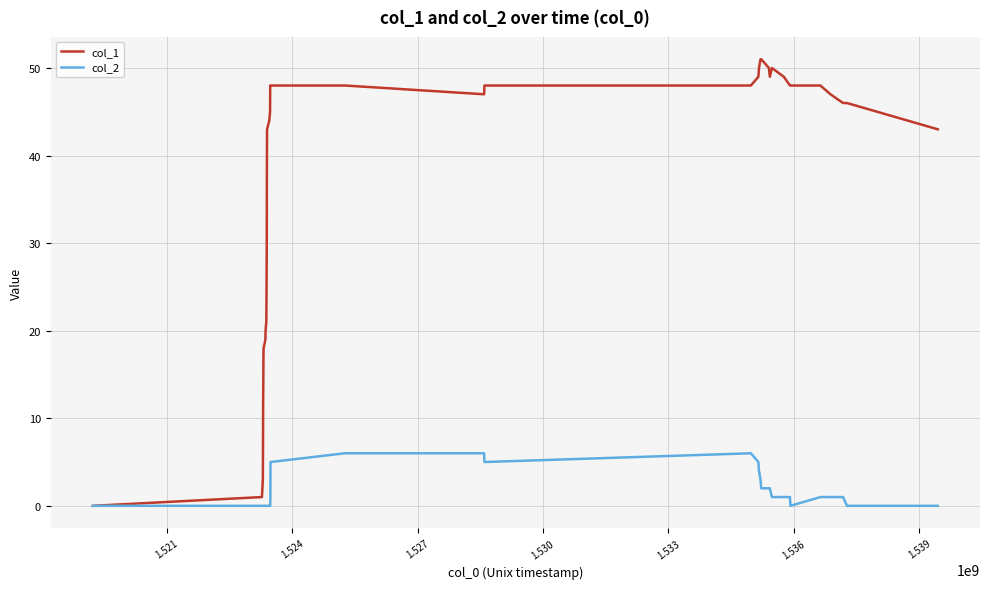

Is this an area chart (filled region under the line)?

No